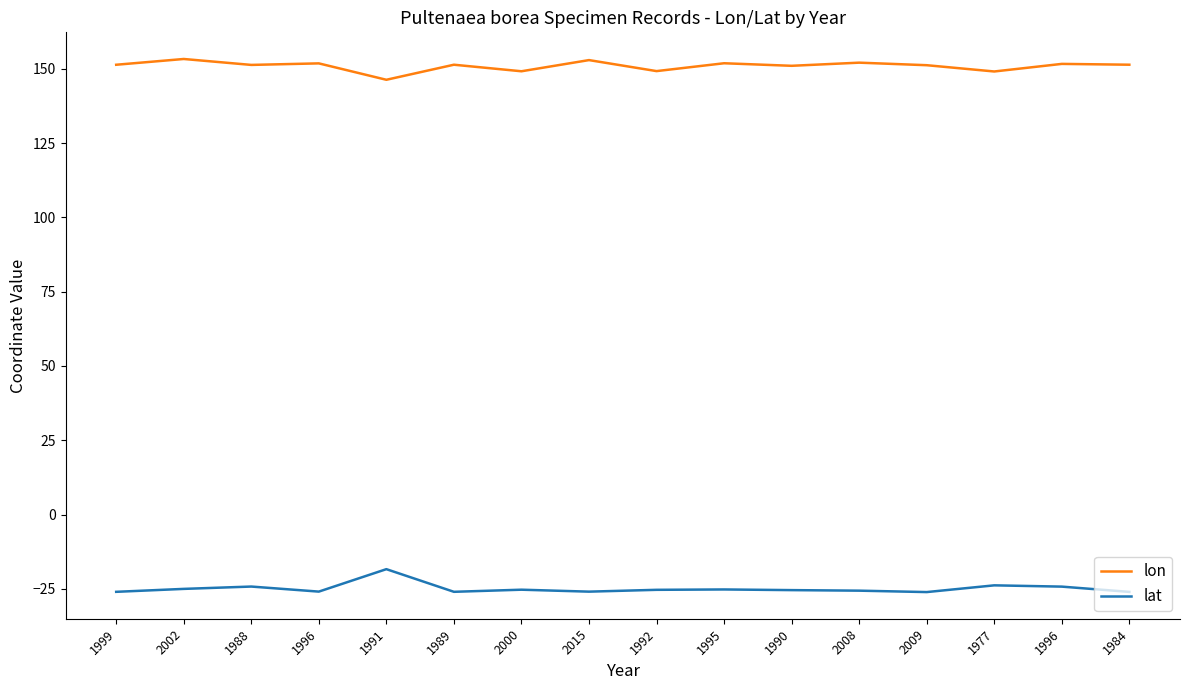

What are all the series names shown in the legend?

lon, lat